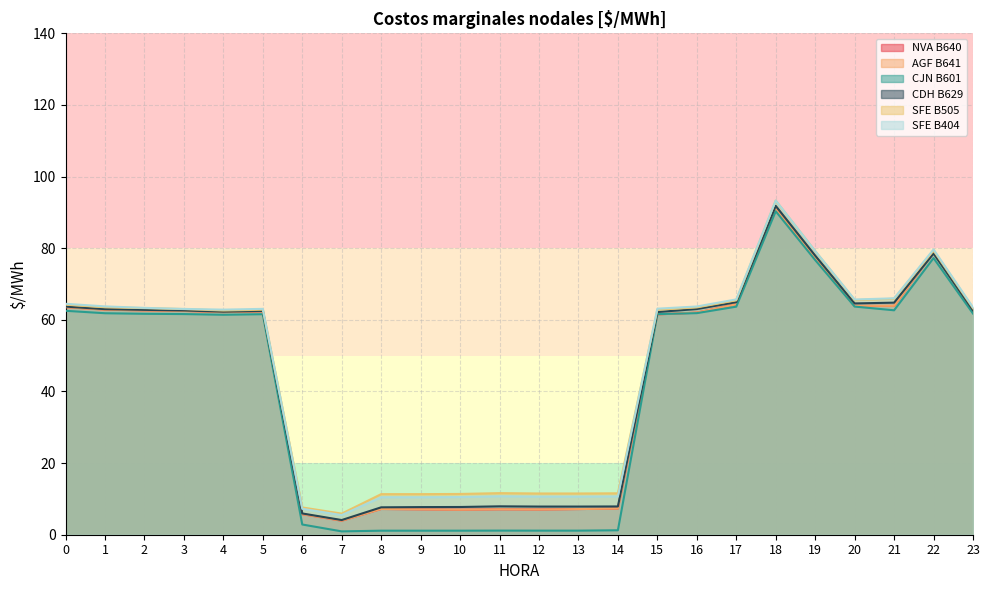

What is the value of the SFE B404 point at the 15th from the left?

10.7